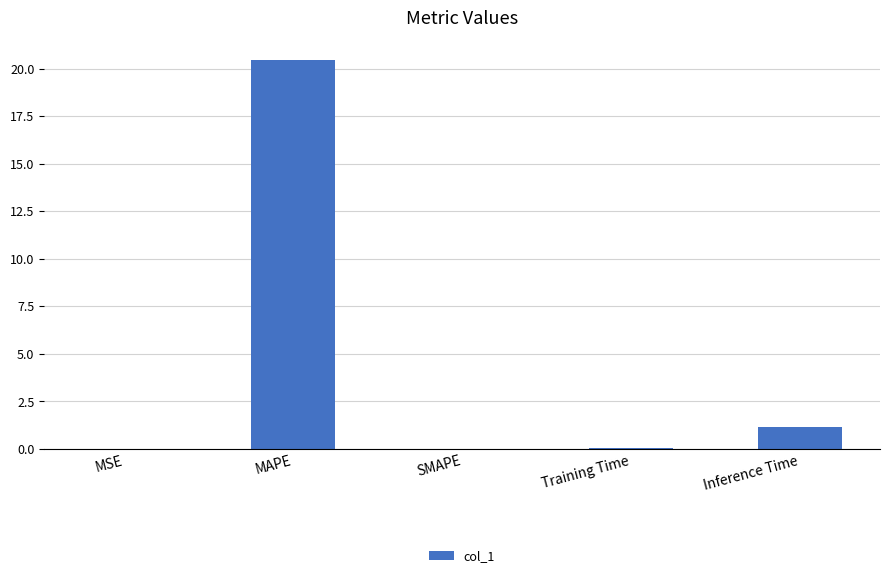

Are the bars grouped side by side (vs. stacked)?

No